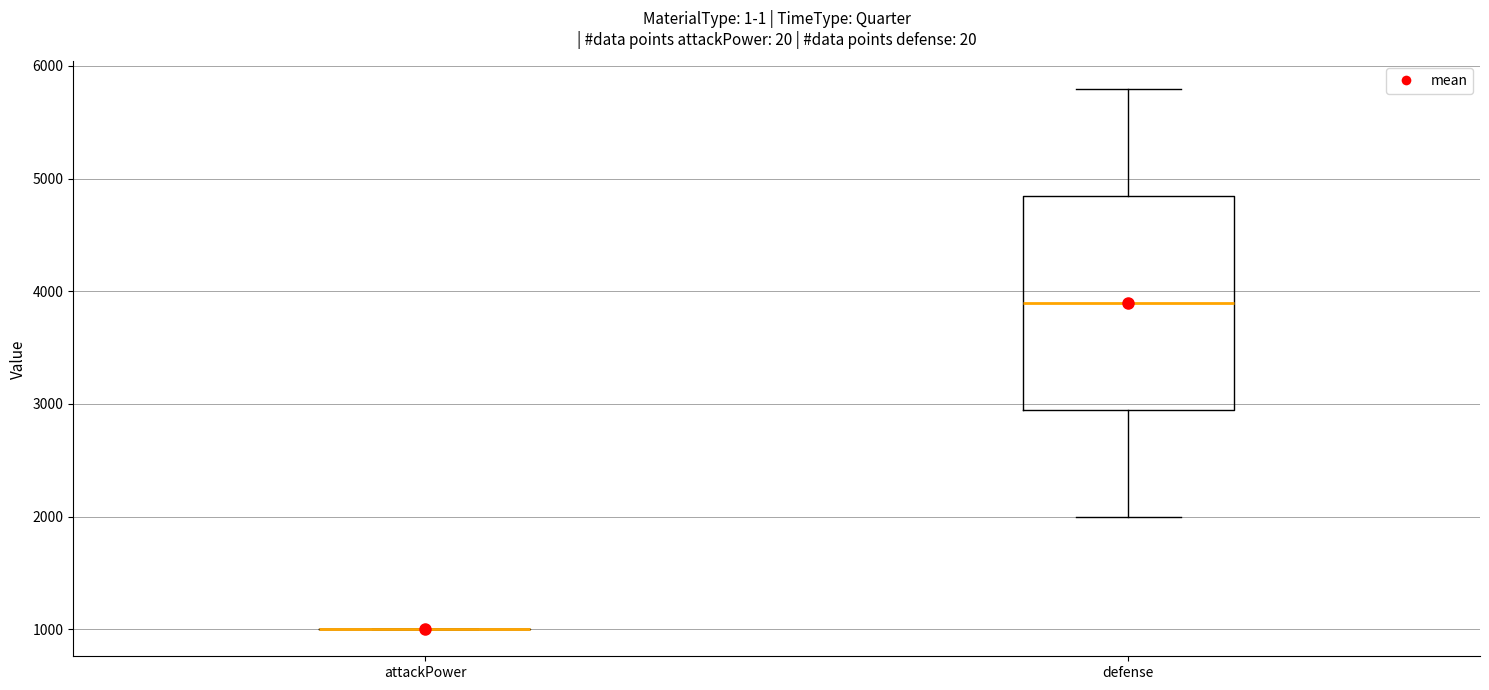

Reading left to right, read every box against the y-axis: the position of its median line, the range the box covers, and the ends of its whiskers. The values are not printed on the chart, so give them approximately, as read against the axis.

attackPower: box collapsed to a line at 1000, whiskers 1000 to 1000
defense: median 3900, box 3000 to 4900, whiskers 2000 to 5800